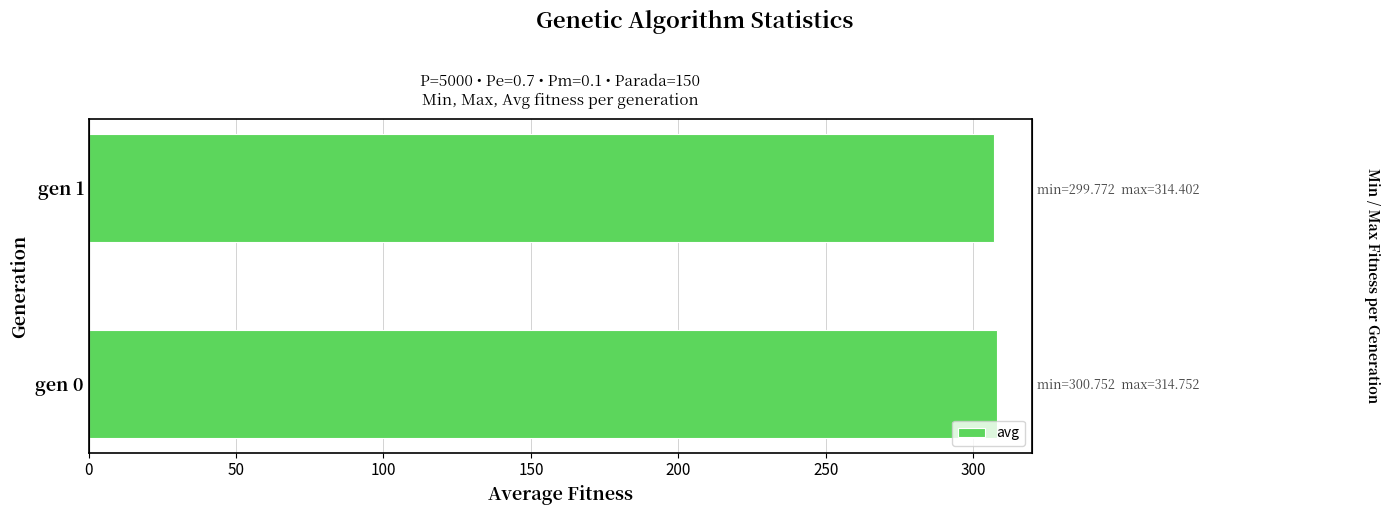

Reading left to right, extract all data points from this chart.

308.2	307.1